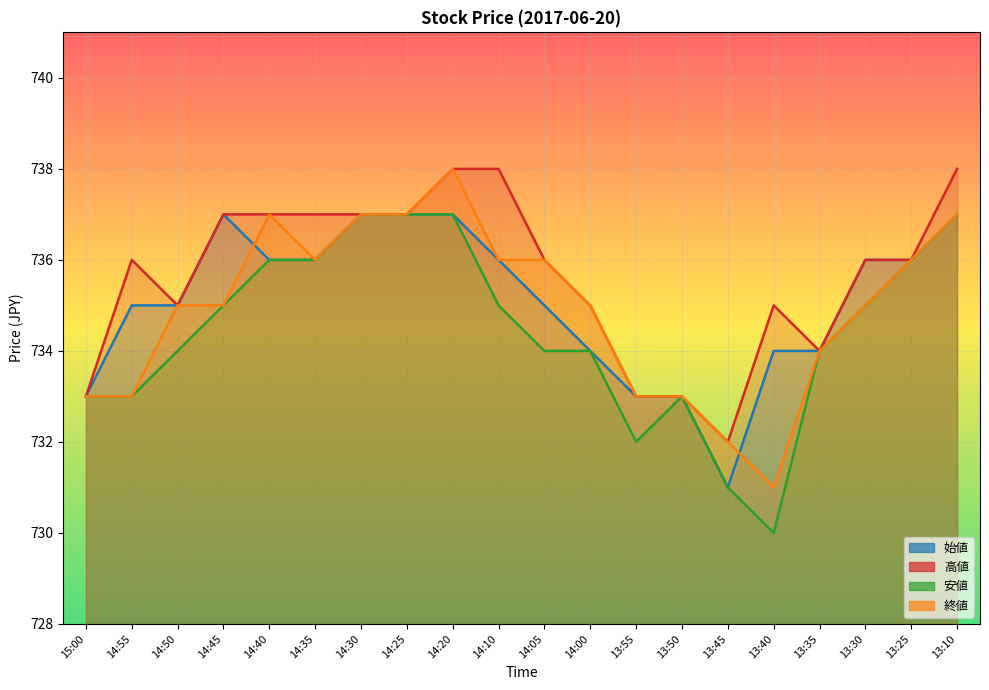

How many interior local peaks does the 高値 series have?

2